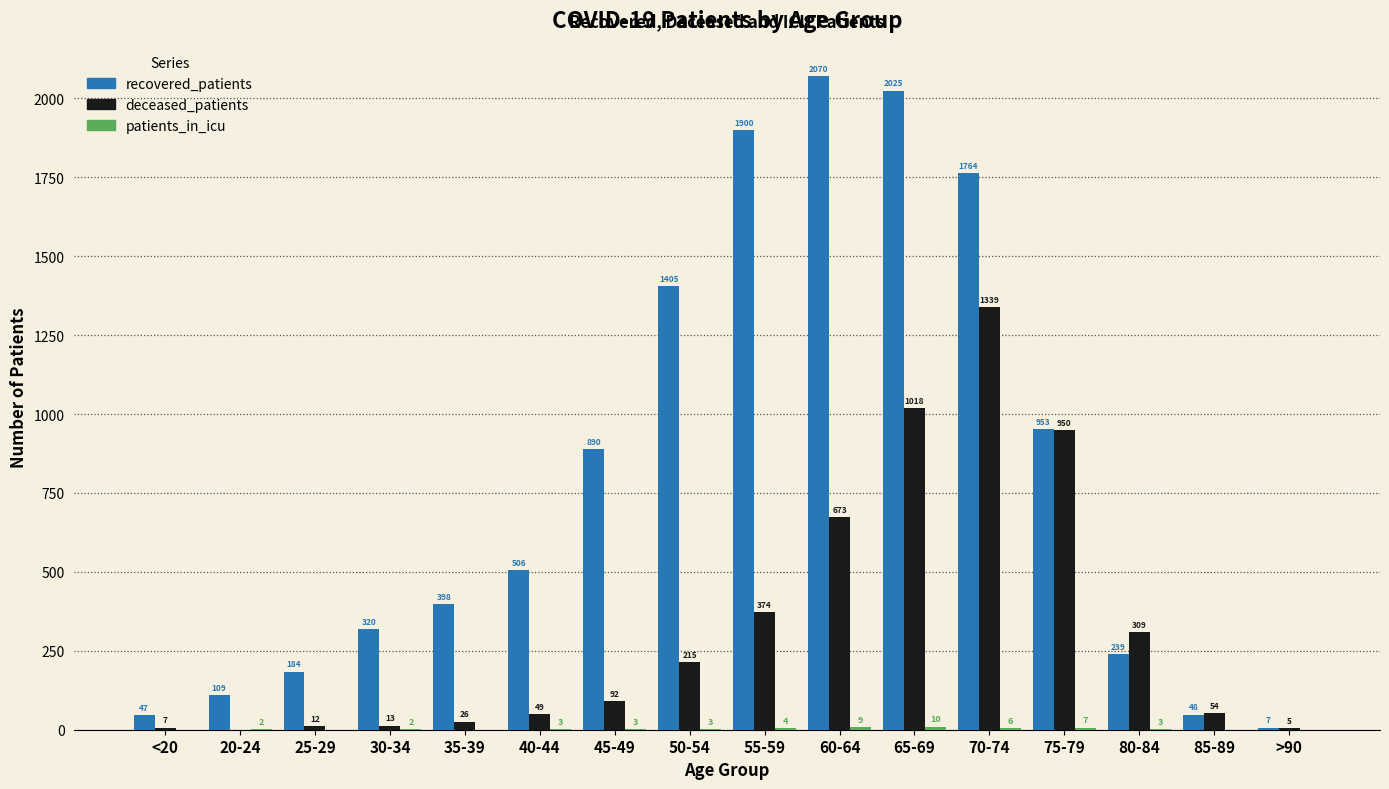

The value of deceased_patients at 60-64 is 420. True or false?

False